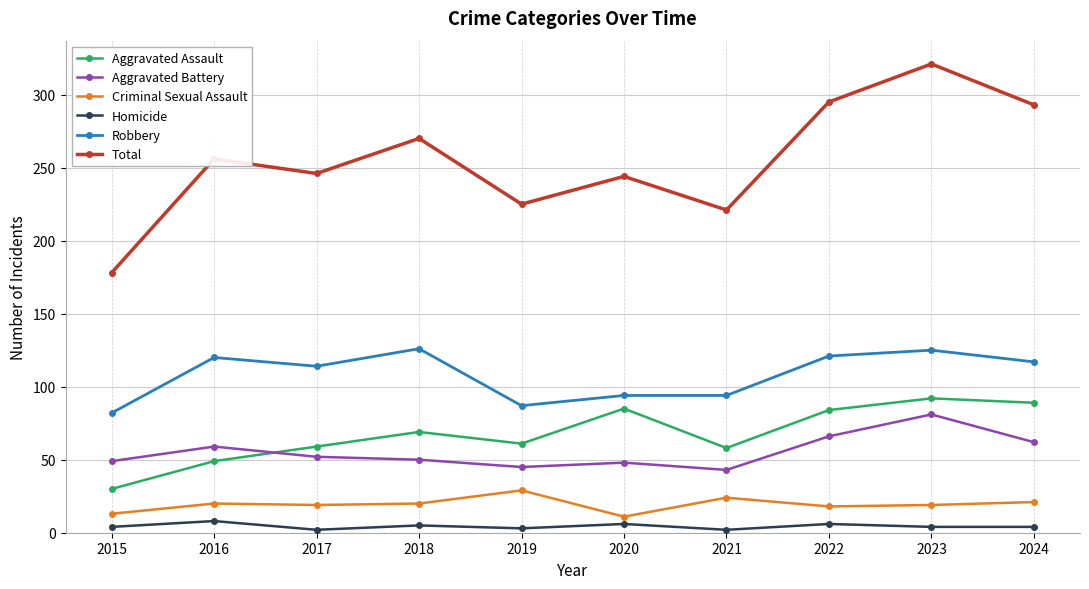

True or false: Aggravated Battery and Robbery cross at least once.

False